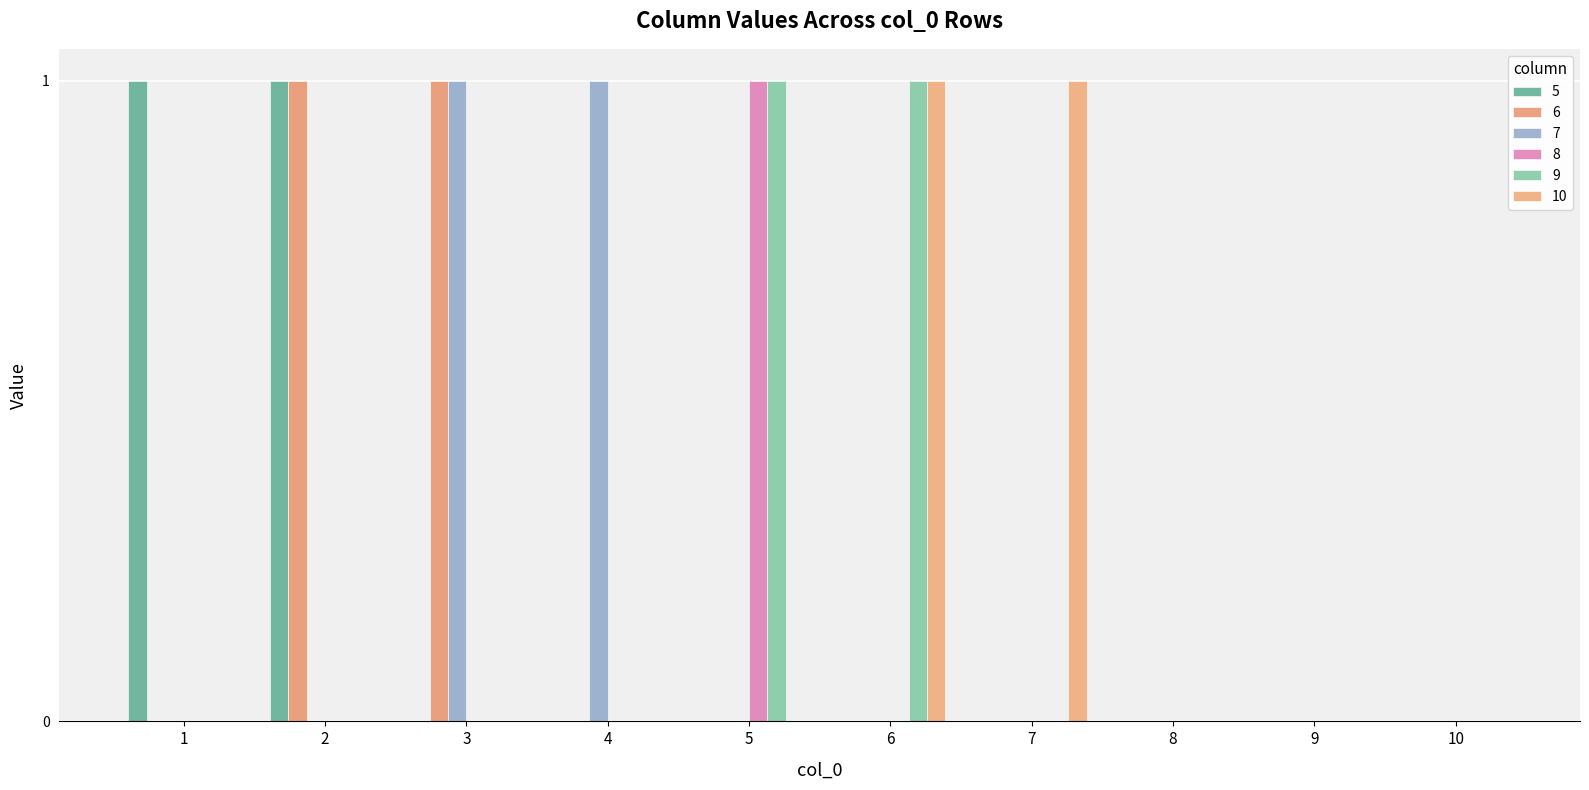

How many data points does each series have?

10